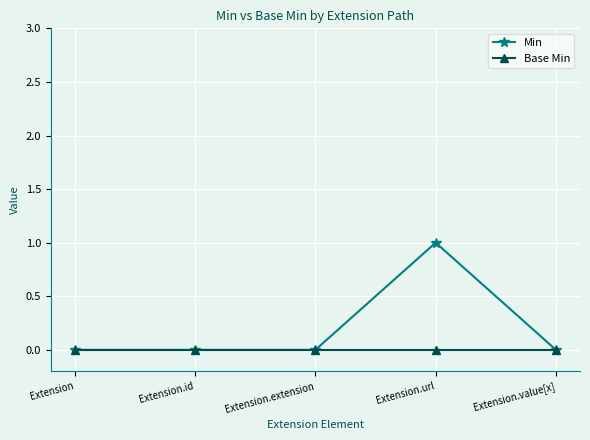

What is the label of the 5th point from the right?

Extension